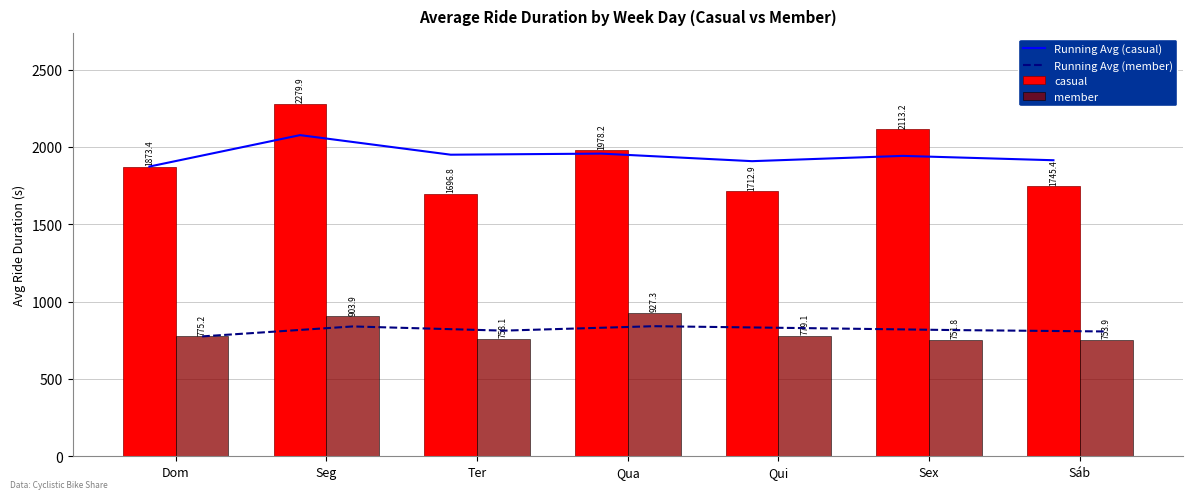

The value of casual at Sex is 1050.1. True or false?

False